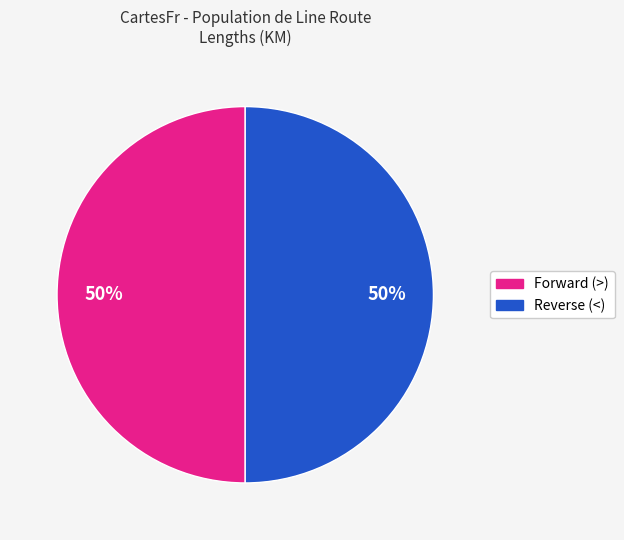

To the nearest percent, what is the average slice percentage?

50%